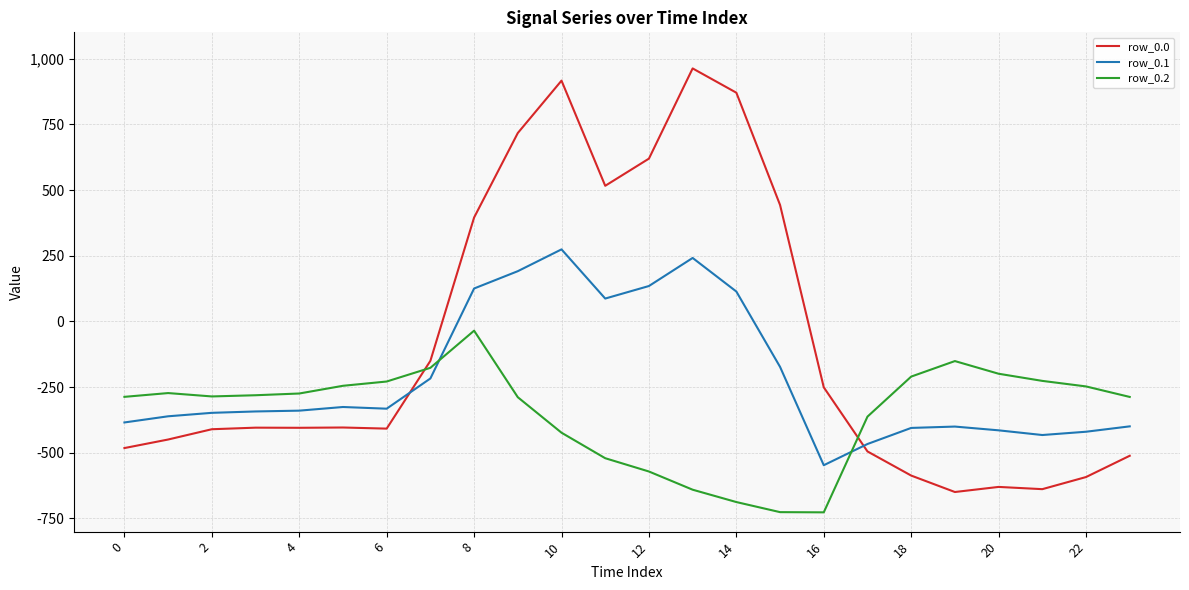

Which series has the widest spread of values?

row_0.0